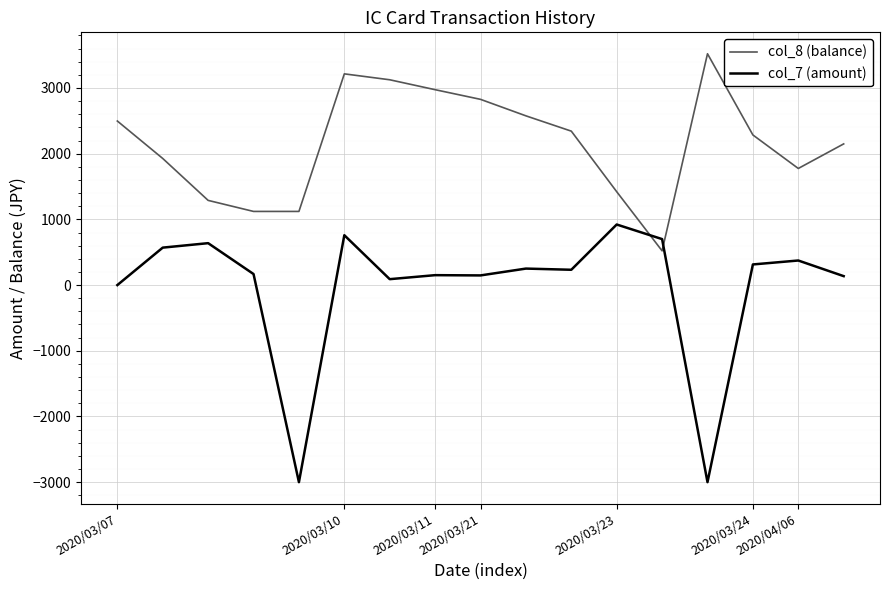

Is this an area chart (filled region under the line)?

No